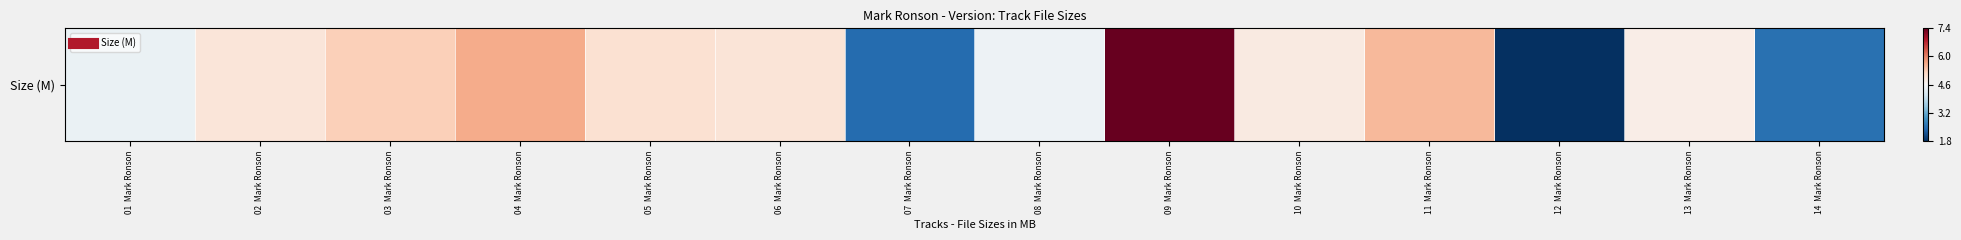

Is it true that the value at 11  Mark Ronson is 0.3?

True